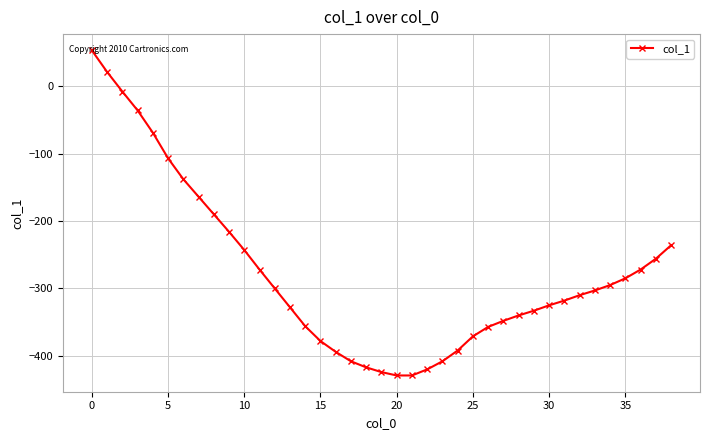

How many values are above zero?

2